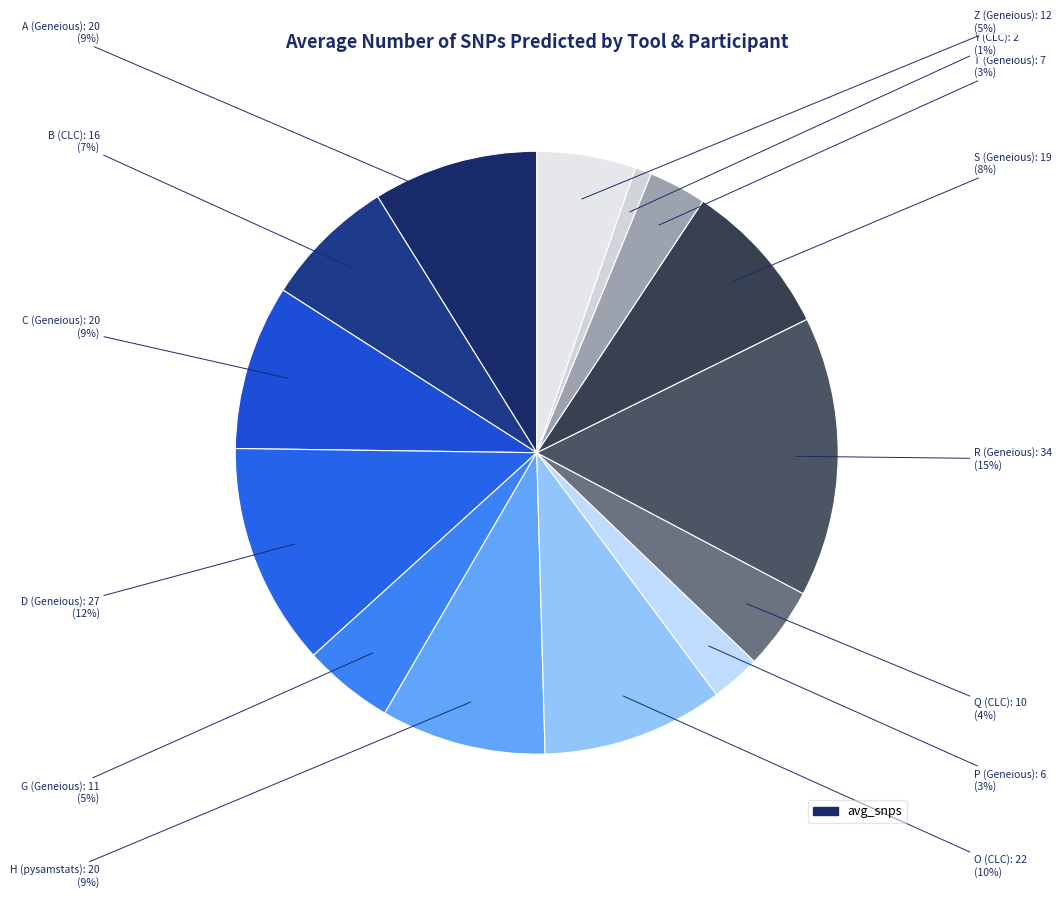

Count the number of slices in the pie.

14